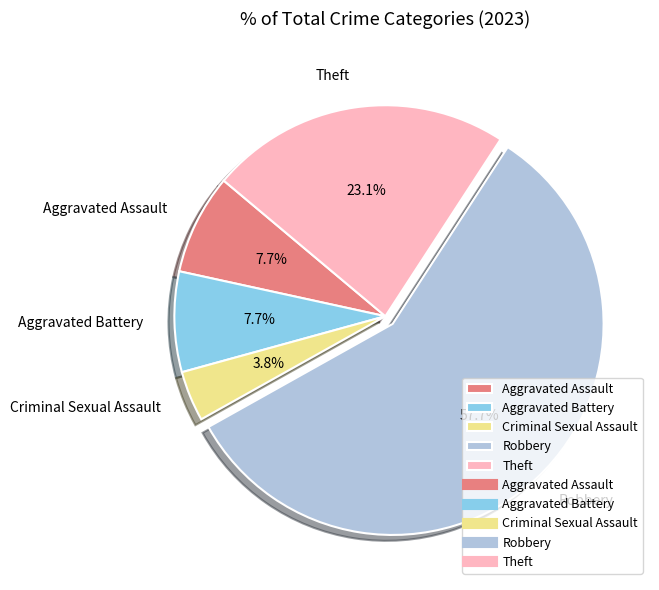

To the nearest percent, what portion does Aggravated Battery represent?

8%